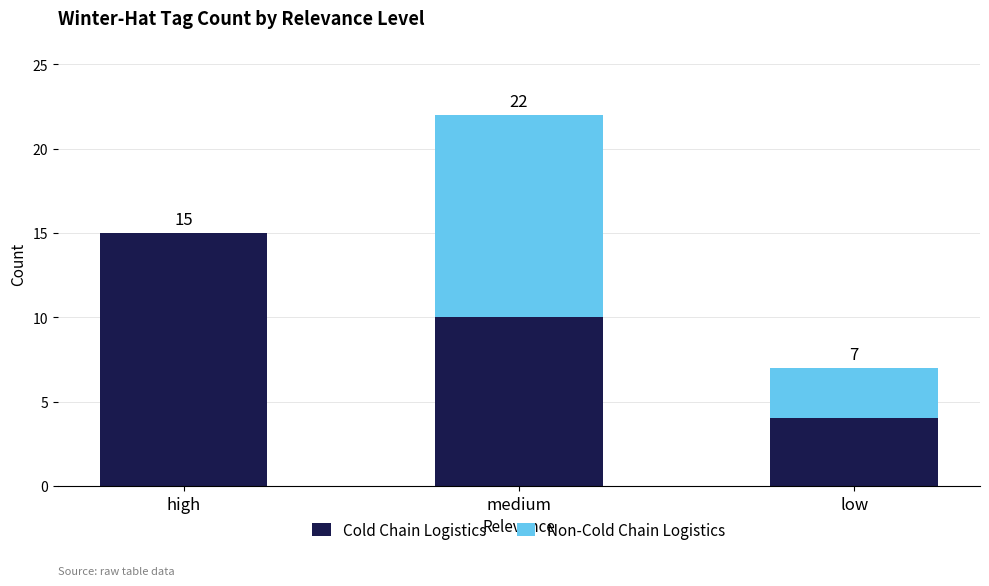

What is the label of the 2nd bar from the right?

medium